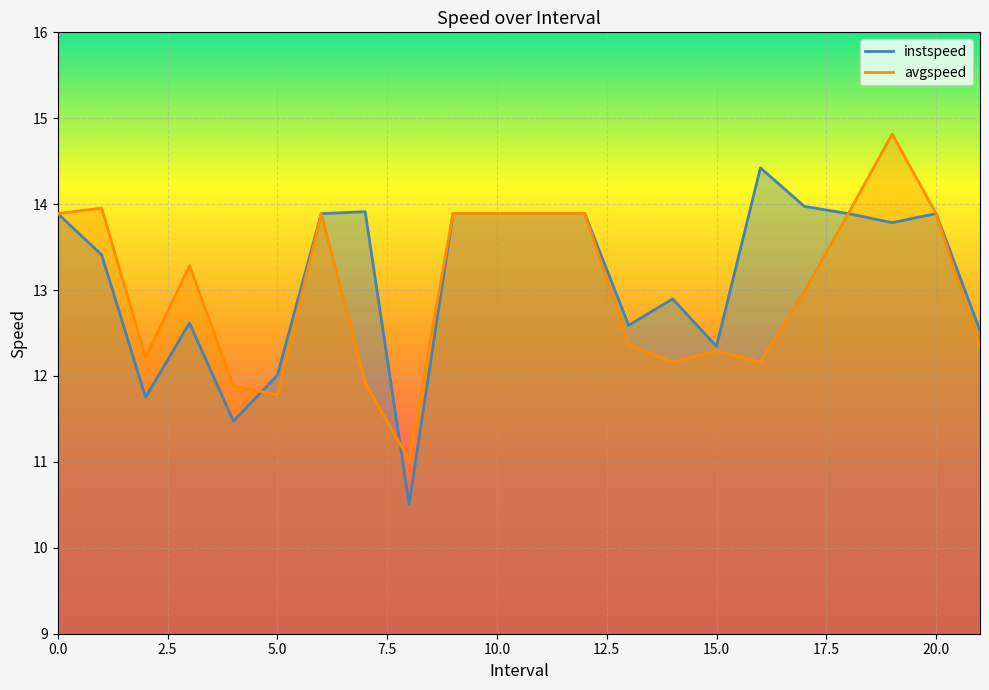

Is it true that avgspeed equals 13.9 at 20.0?

True